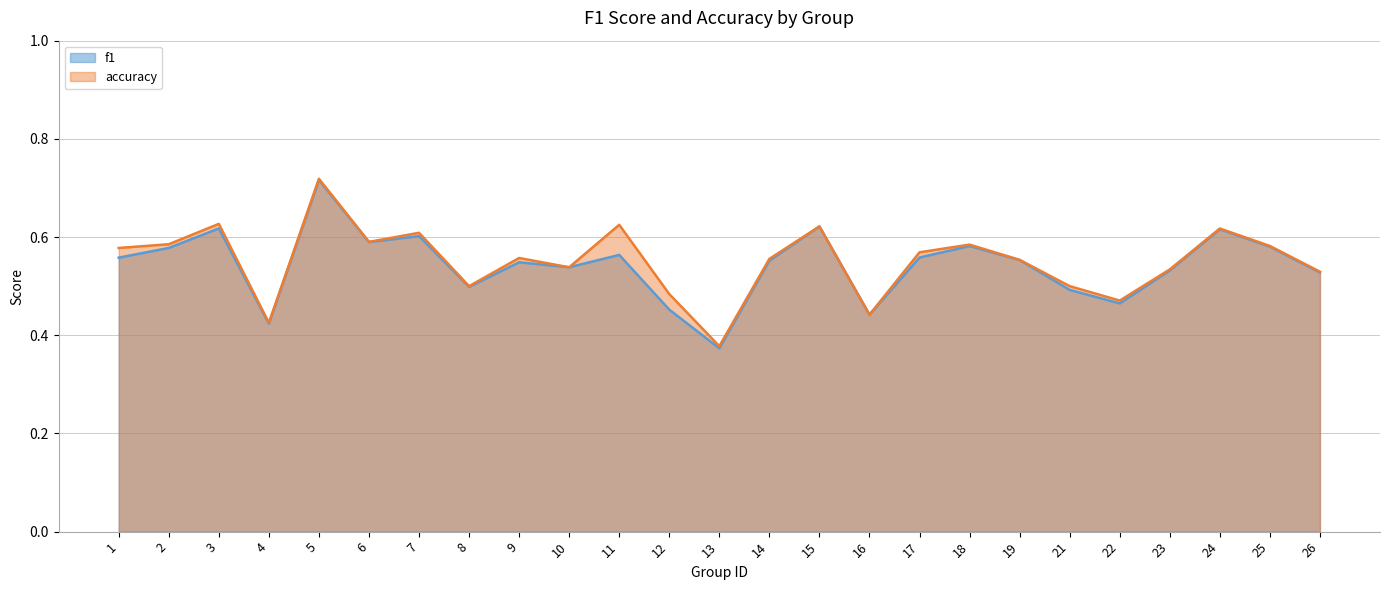

Where is the first local maximum for accuracy?

3